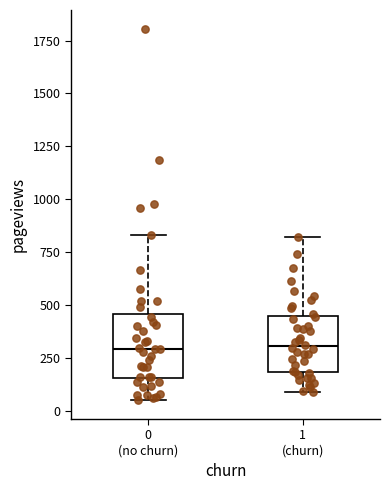

Where does the lower whisker of the box for 0 (no churn) end on the y-axis? The values are not printed on the chart, so give them approximately, as read against the axis.

50